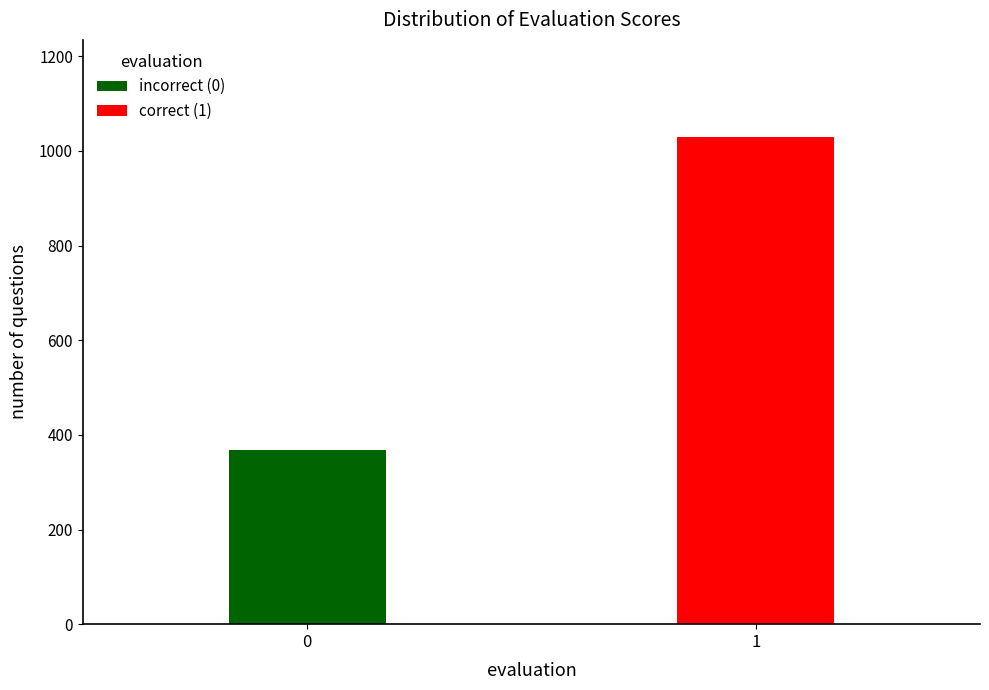

Reading left to right, list the values for the incorrect (0) series.

0=368	1=0